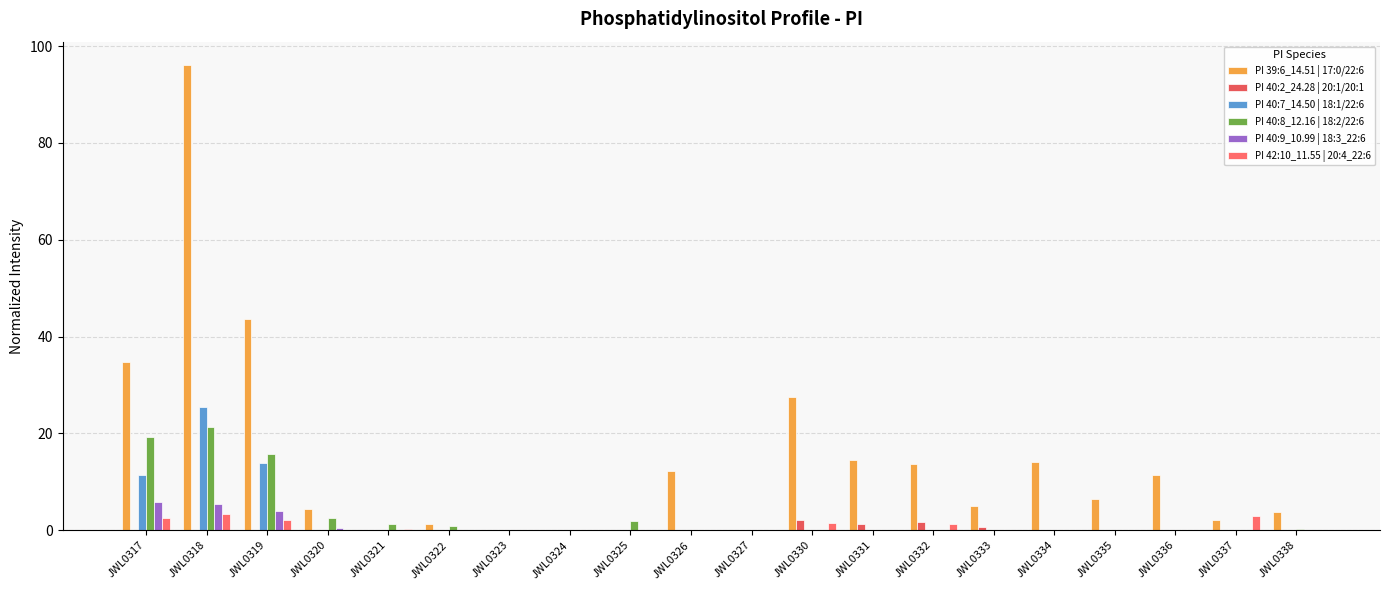

What are all the series names shown in the legend?

PI 39:6_14.51 | 17:0/22:6, PI 40:2_24.28 | 20:1/20:1, PI 40:7_14.50 | 18:1/22:6, PI 40:8_12.16 | 18:2/22:6, PI 40:9_10.99 | 18:3_22:6, PI 42:10_11.55 | 20:4_22:6